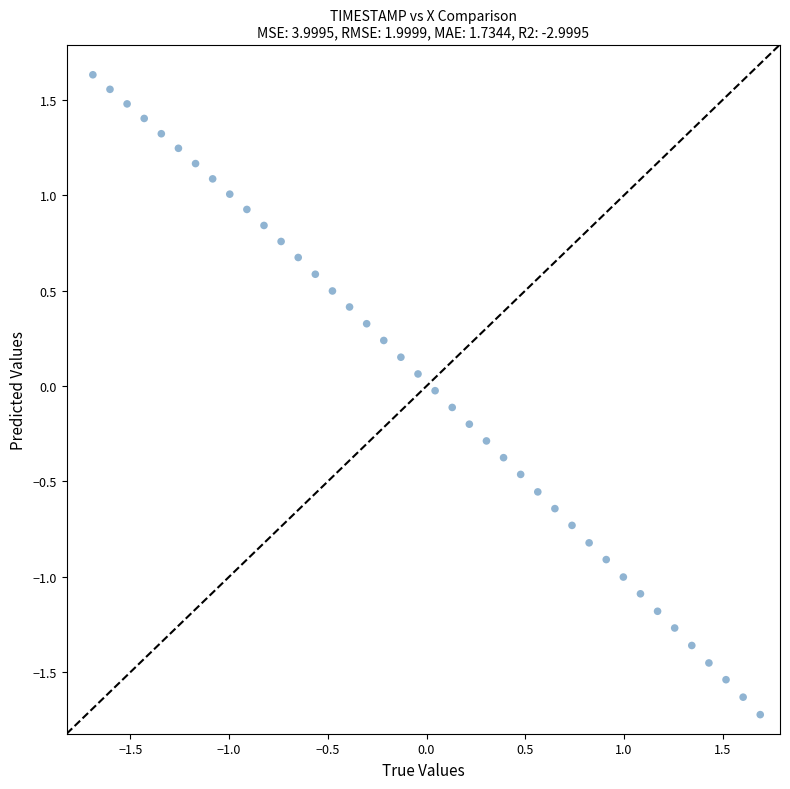

What is the range of Y values (max minus min)?

3.4